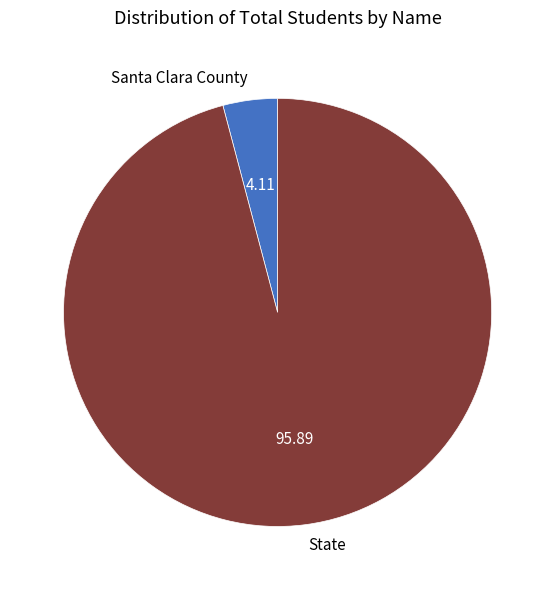

Which category has the biggest portion of the pie?

State